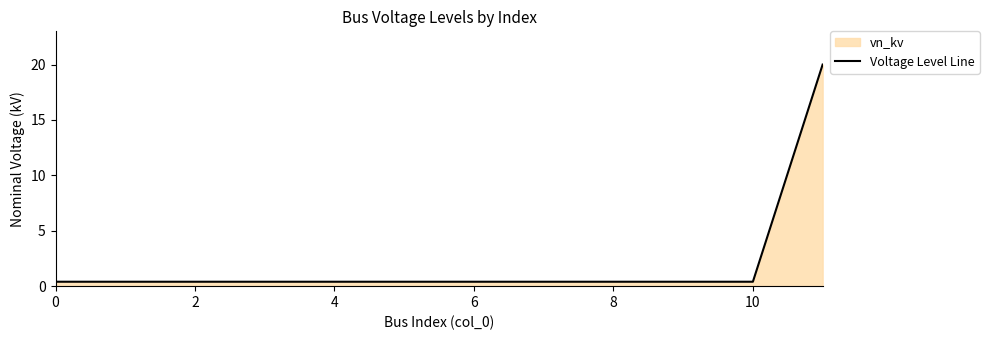

How many categories are shown in the chart?

12